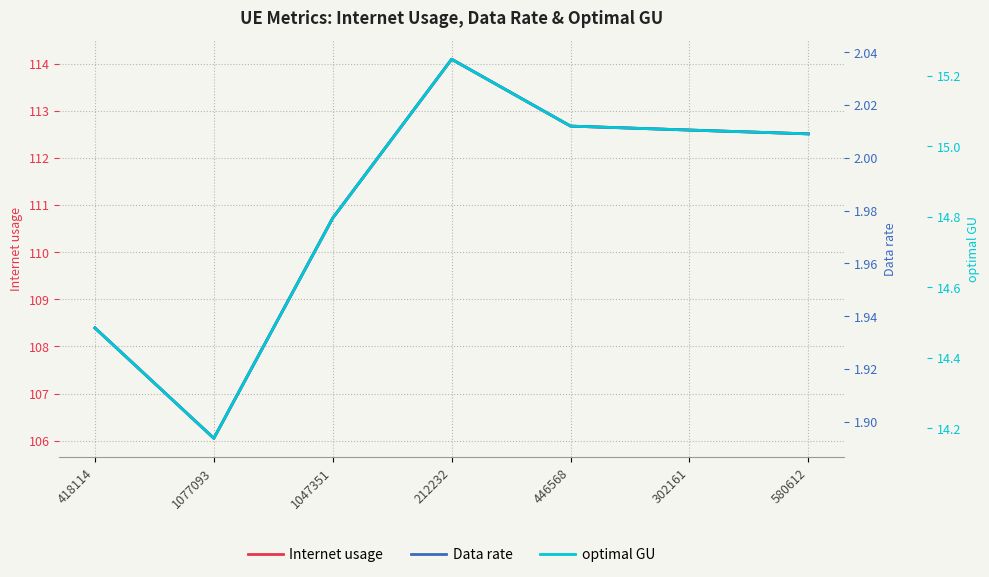

The value of Data rate at 580612 is 2.0. True or false?

True